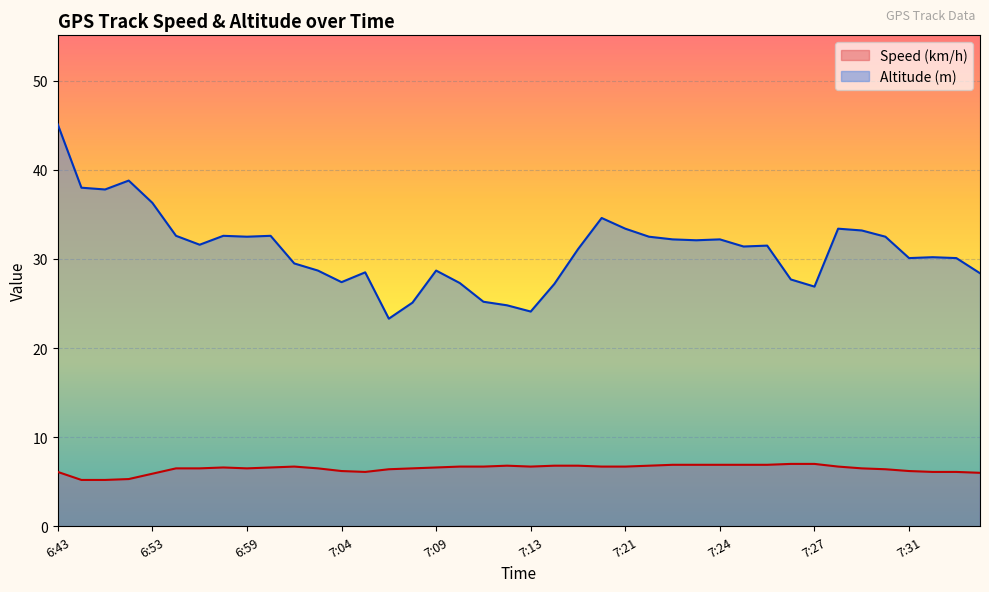

How many data points does each series have?

40